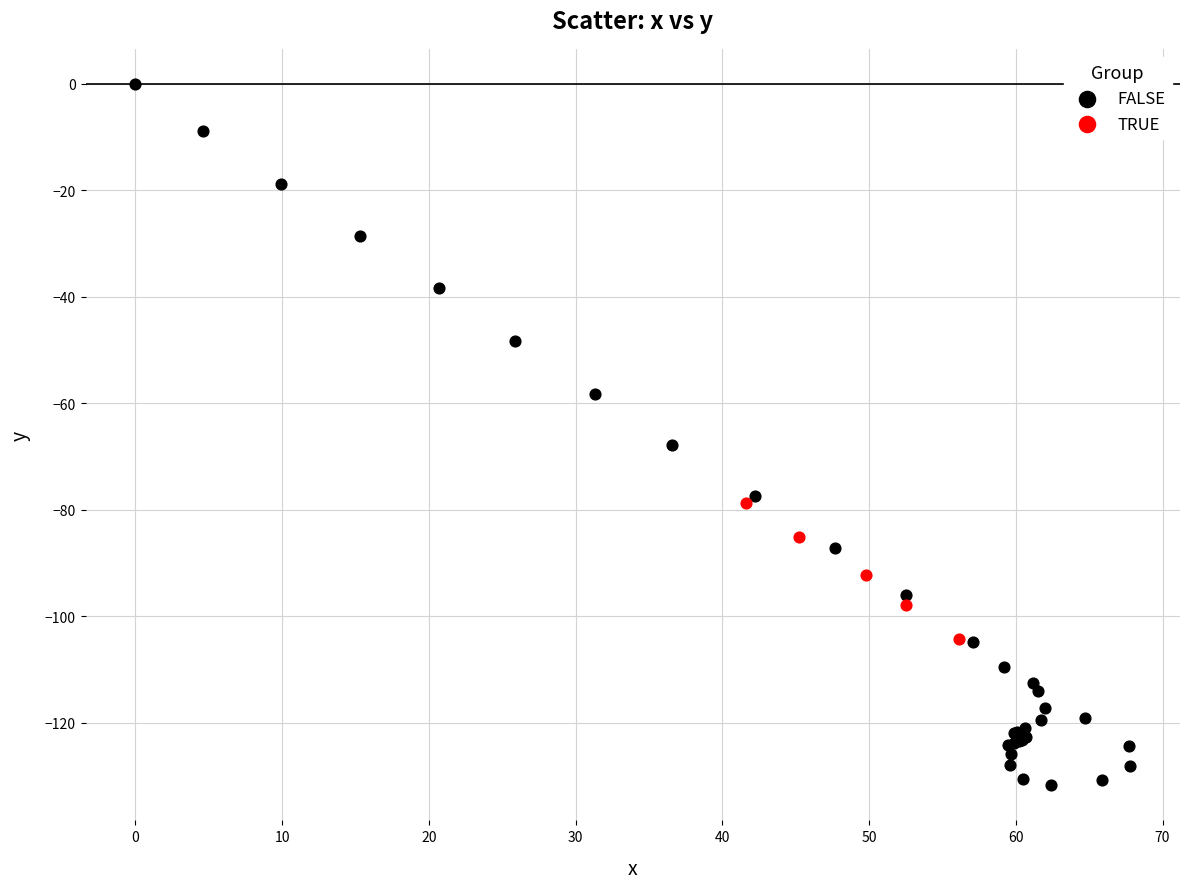

Which series has the widest spread of Y values?

FALSE